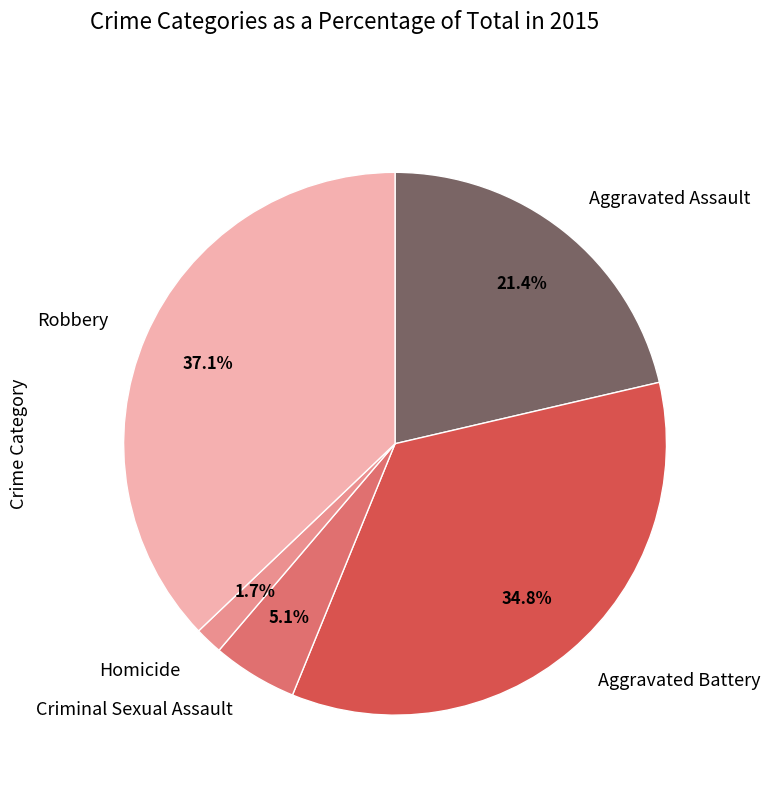

Which category has the biggest portion of the pie?

Robbery